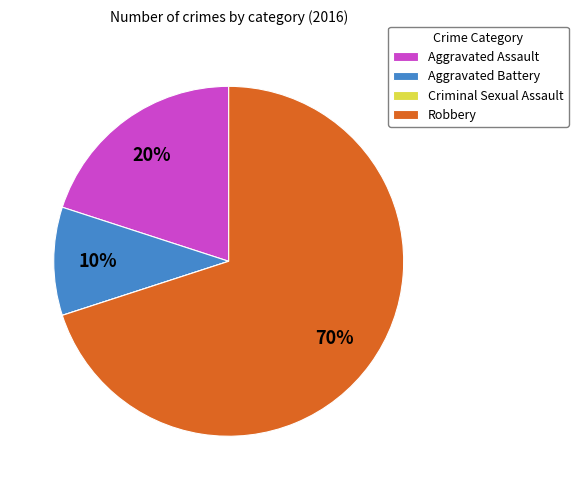

To the nearest percent, what percentage of the pie is Aggravated Assault?

20%